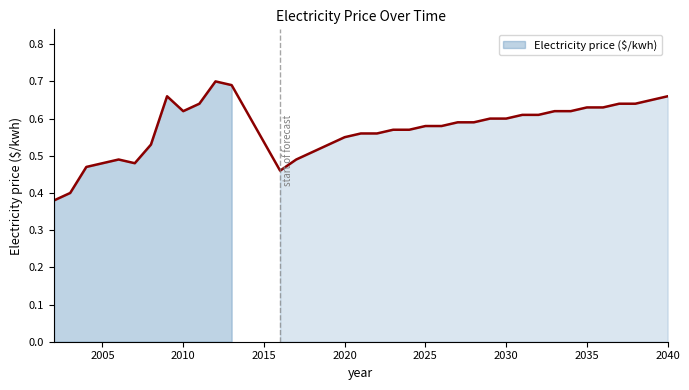

What is the value of the 1st point from the left?

0.4